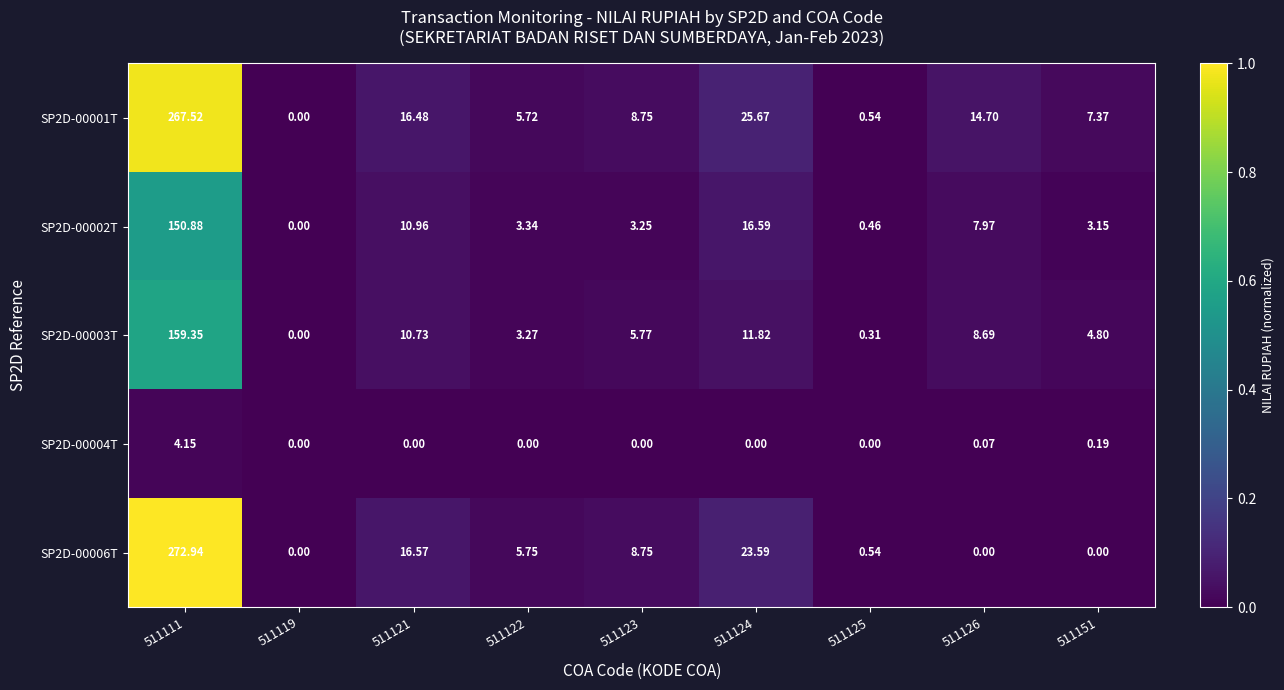

Is the value of SP2D-00004T at 511124 greater than the value of SP2D-00002T at 511151?

No